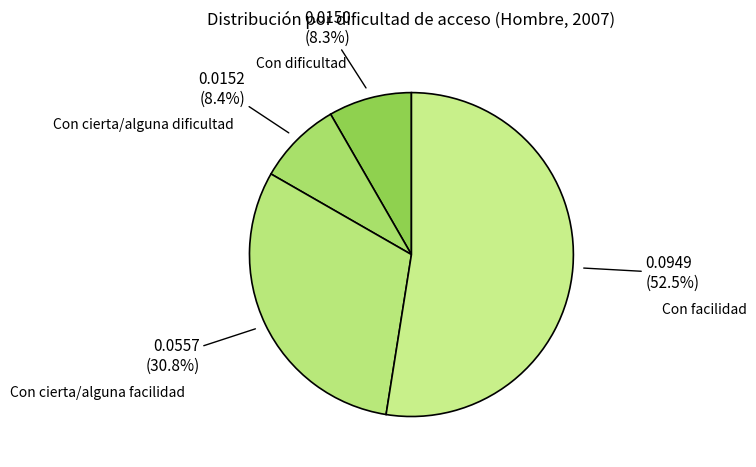

Which slice represents more than half of the pie?

Con facilidad